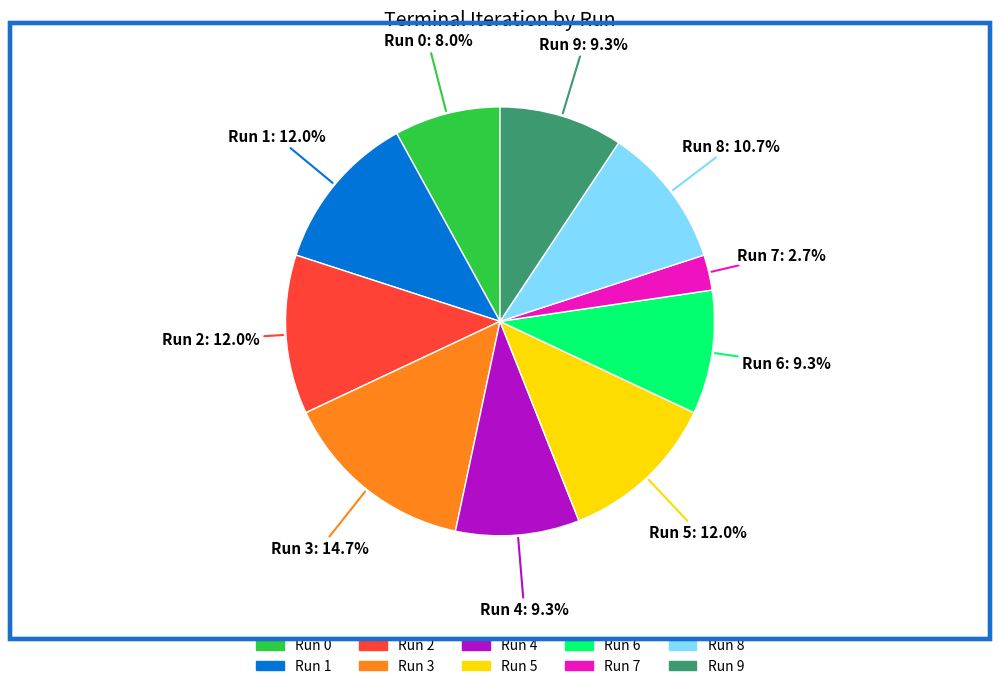

To the nearest percent, what is the difference between the largest and smallest slice percentages?

12%